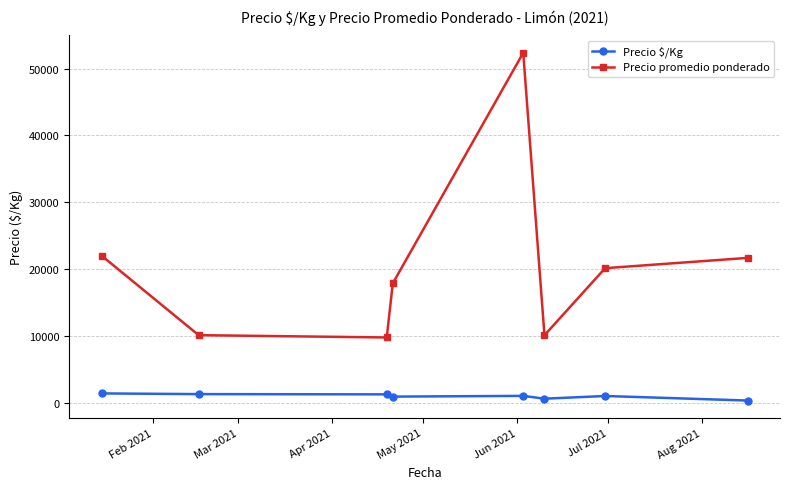

List the series in order of their peak value, highest first.

Precio promedio ponderado, Precio $/Kg